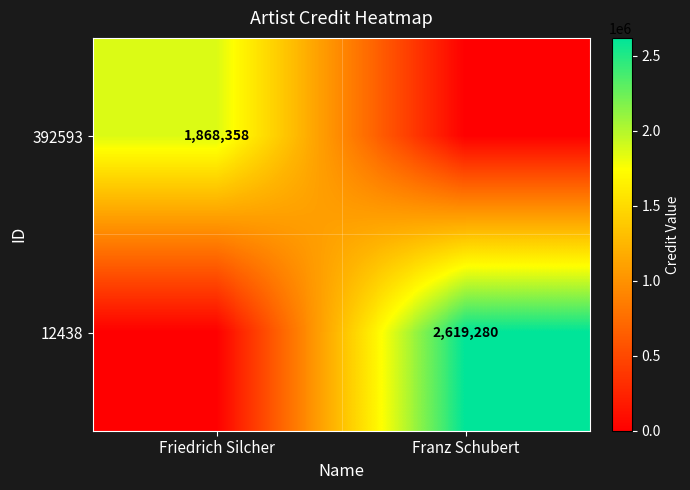

Which has a higher value, Franz Schubert or Friedrich Silcher?

Friedrich Silcher